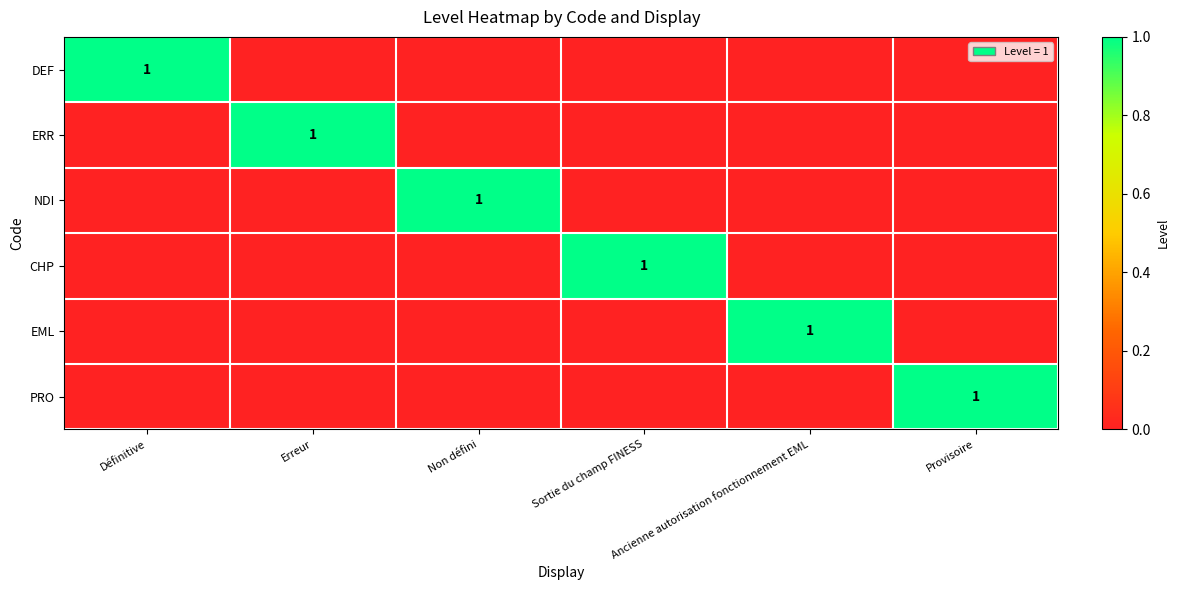

Count the number of categories in the chart.

6